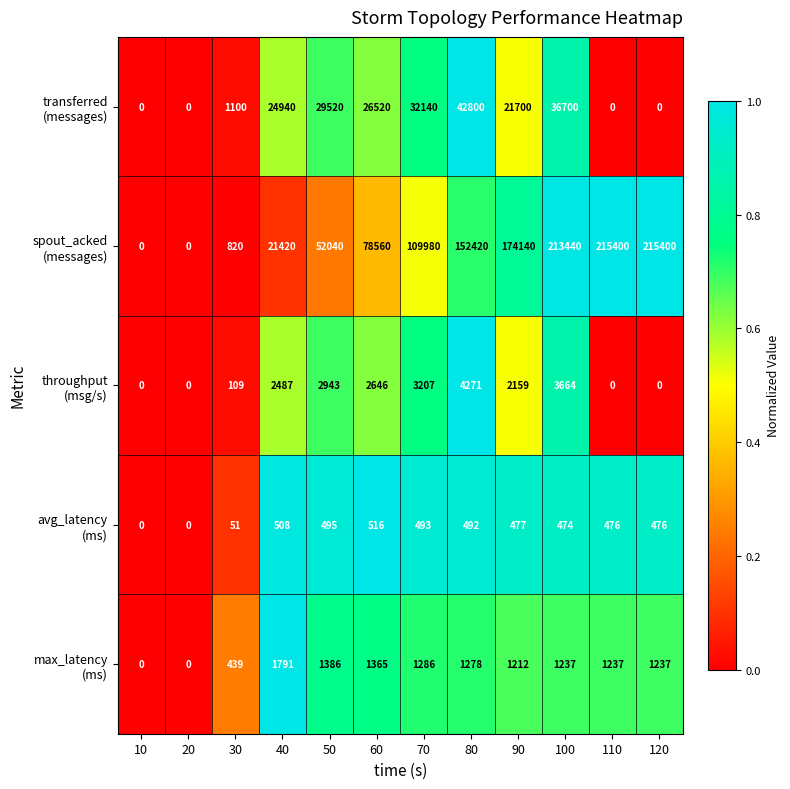

What is the total value across all series at 30?

2519